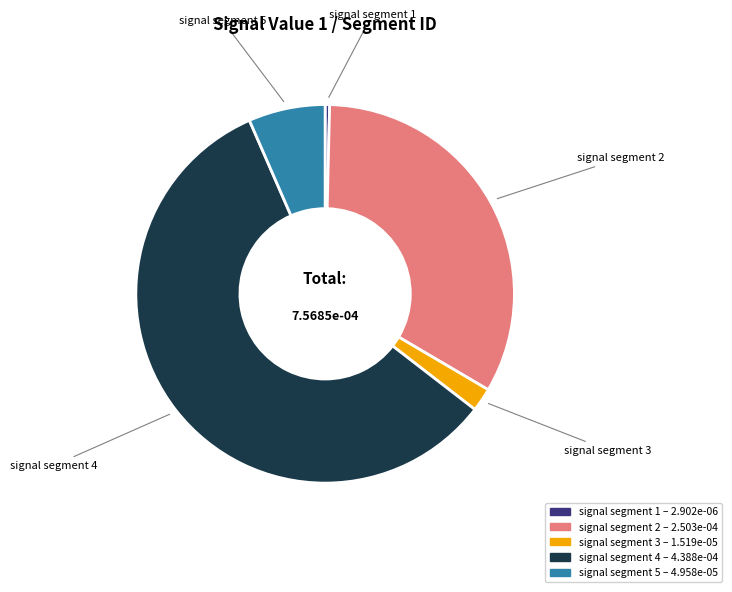

Which slice represents more than half of the pie?

signal segment 4